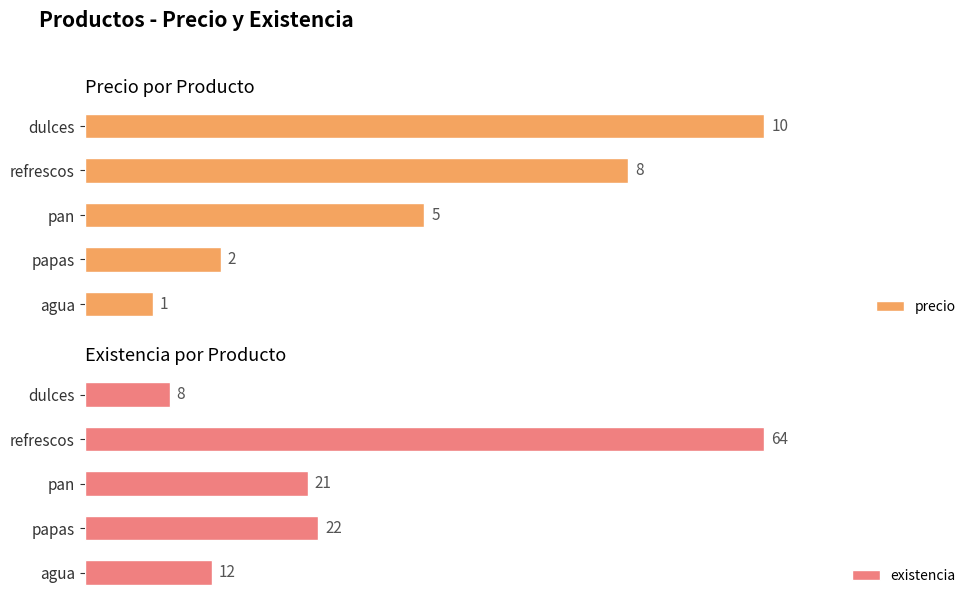

Reading right to left, transcribe all the data shown in this chart.

precio: 1	2	5	8	10
existencia: 12	22	21	64	8